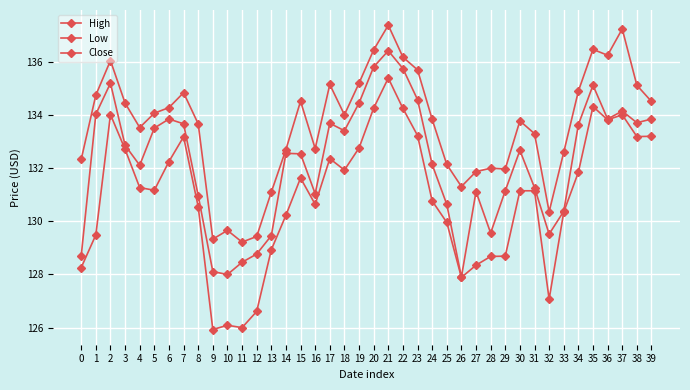

How many values in the High series are below 134?

20